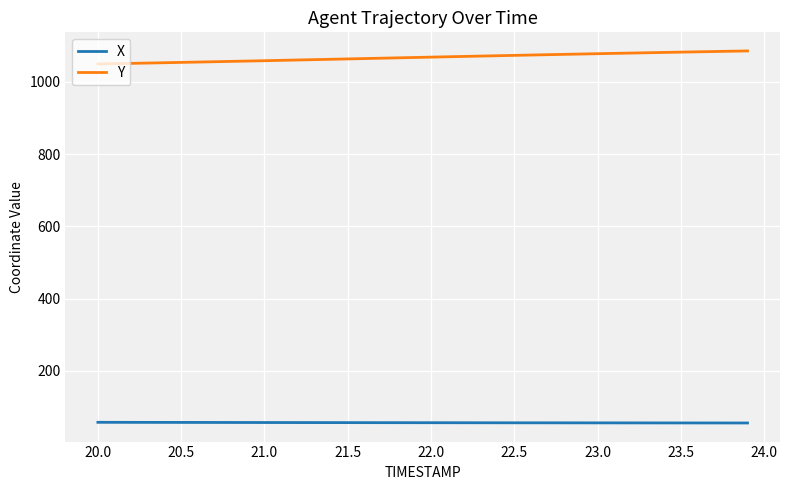

True or false: Y and X cross at least once.

False